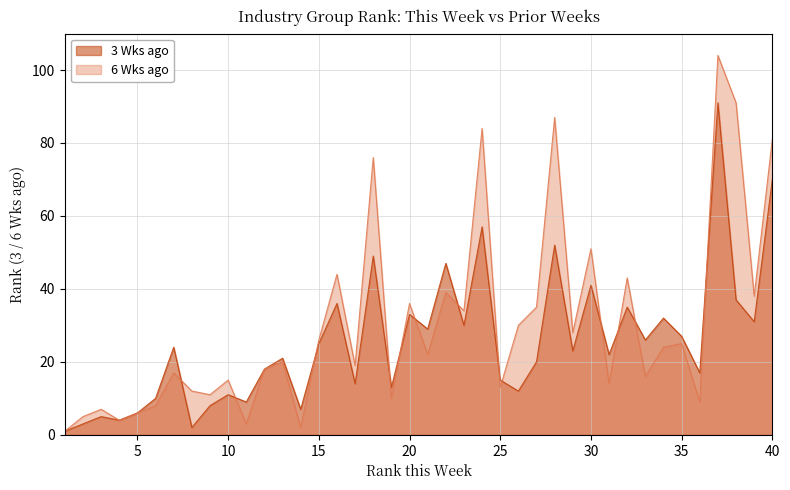

What is the value of the 6 Wks ago point at the 14th from the left?

2